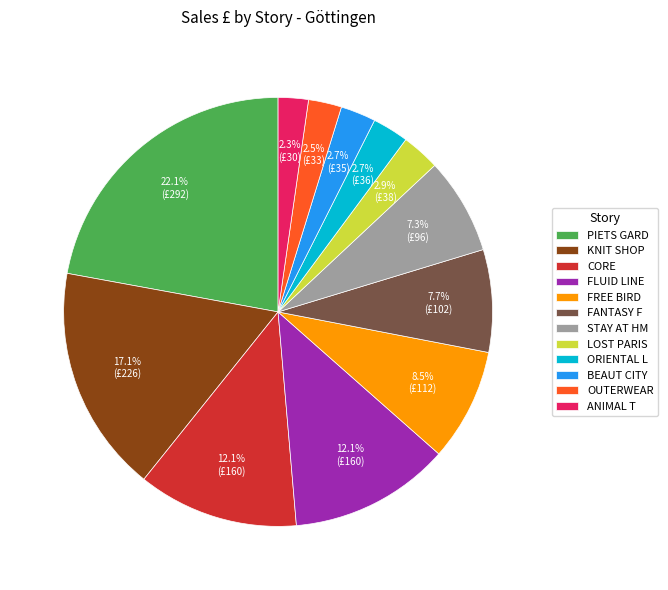

Does any single category account for the majority?

No